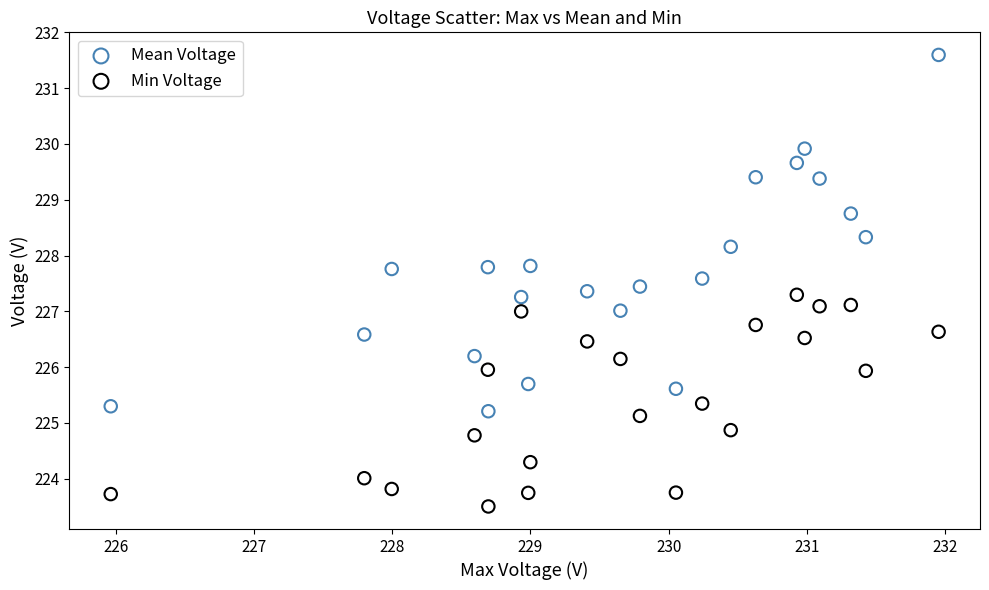

What are all the series names shown in the legend?

Mean Voltage, Min Voltage